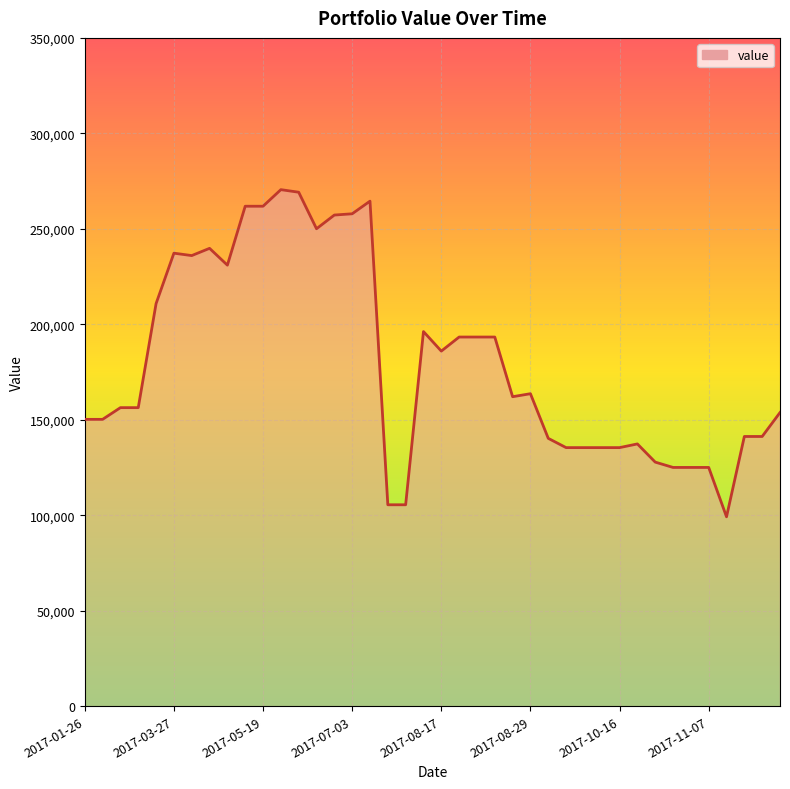

What is the difference between the second highest and second lowest values?

163699.1